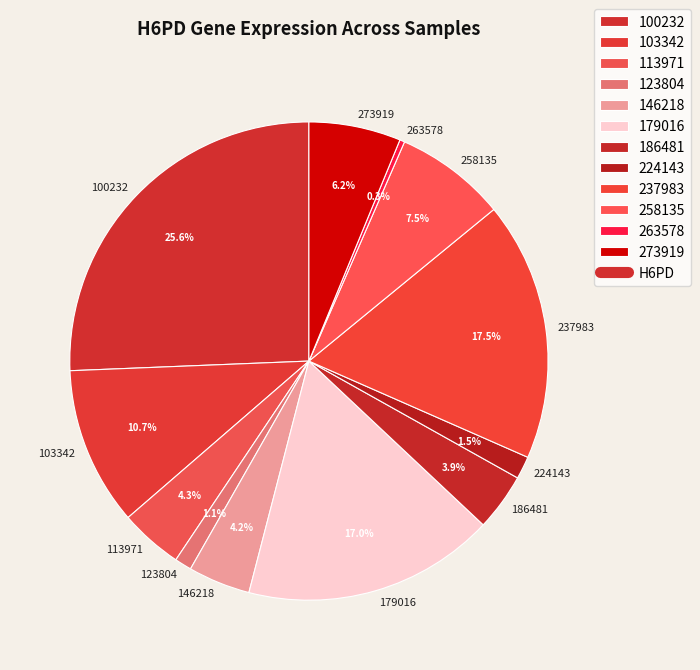

Does 237983 represent more than half of the total?

No